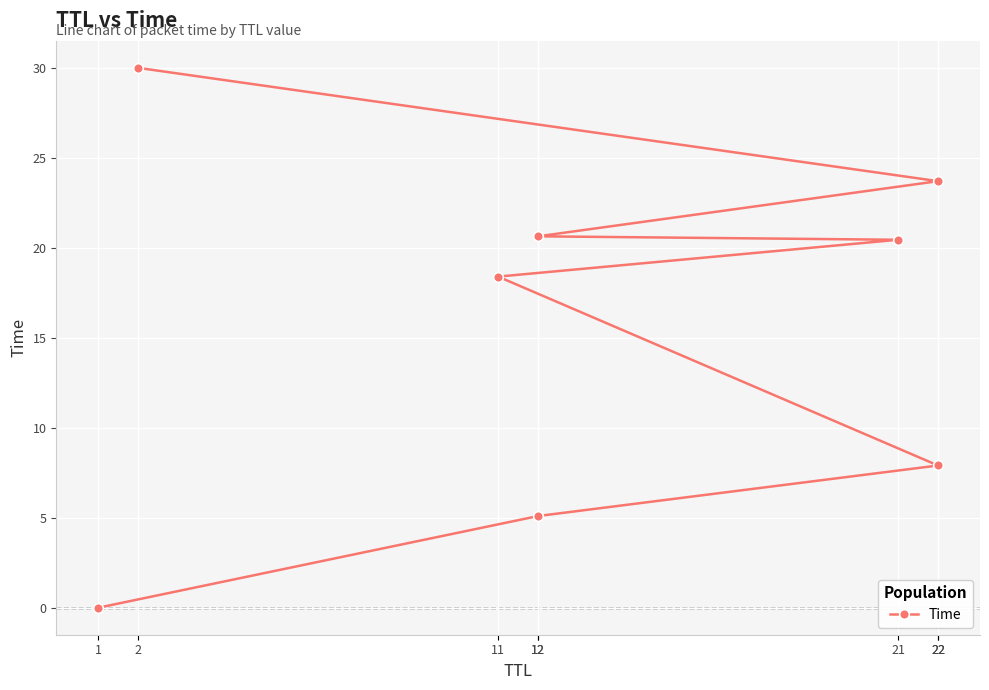

True or false: the data shows 18.4 at 11.

True